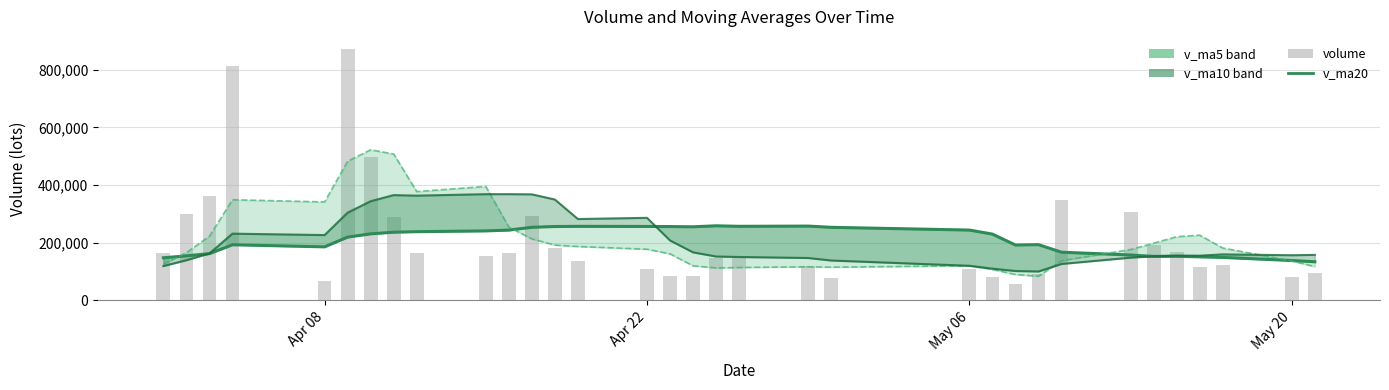

Which series has the largest total across all categories?

volume